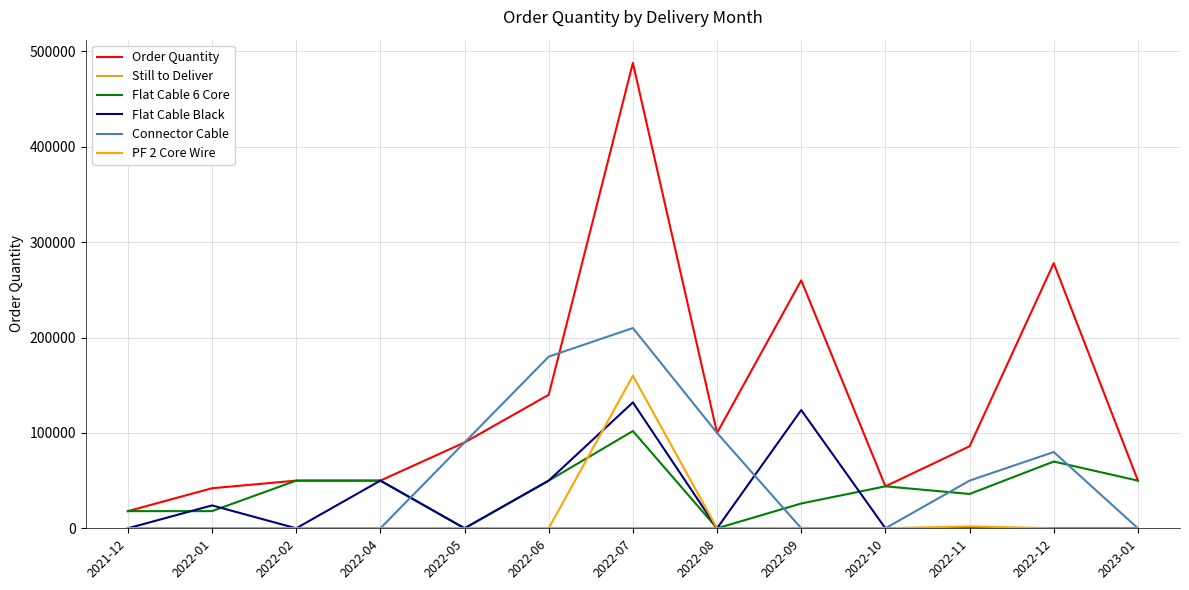

Is this an area chart (filled region under the line)?

No